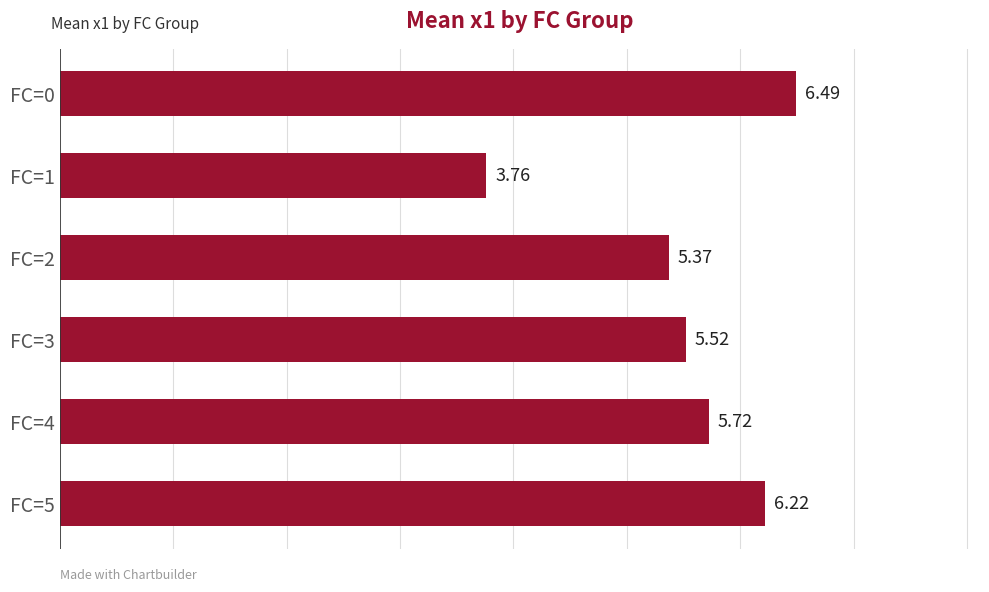

Which has a higher value, FC=2 or FC=0?

FC=0